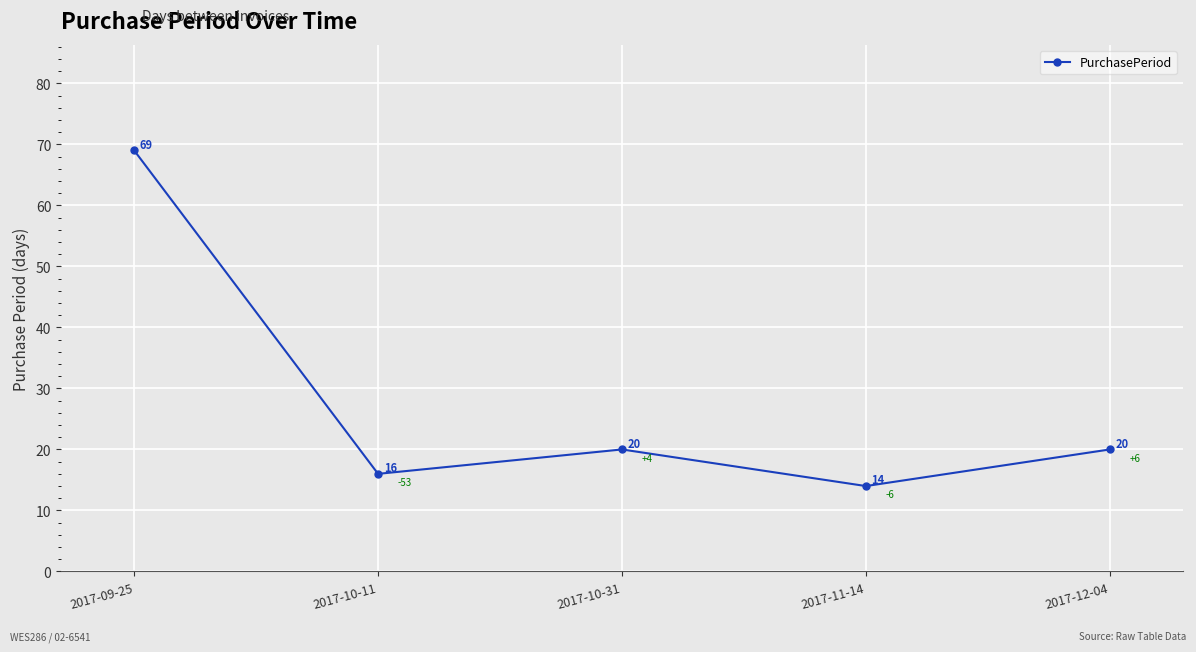

What is the difference between the values at 2017-10-11 and 2017-09-25?

53